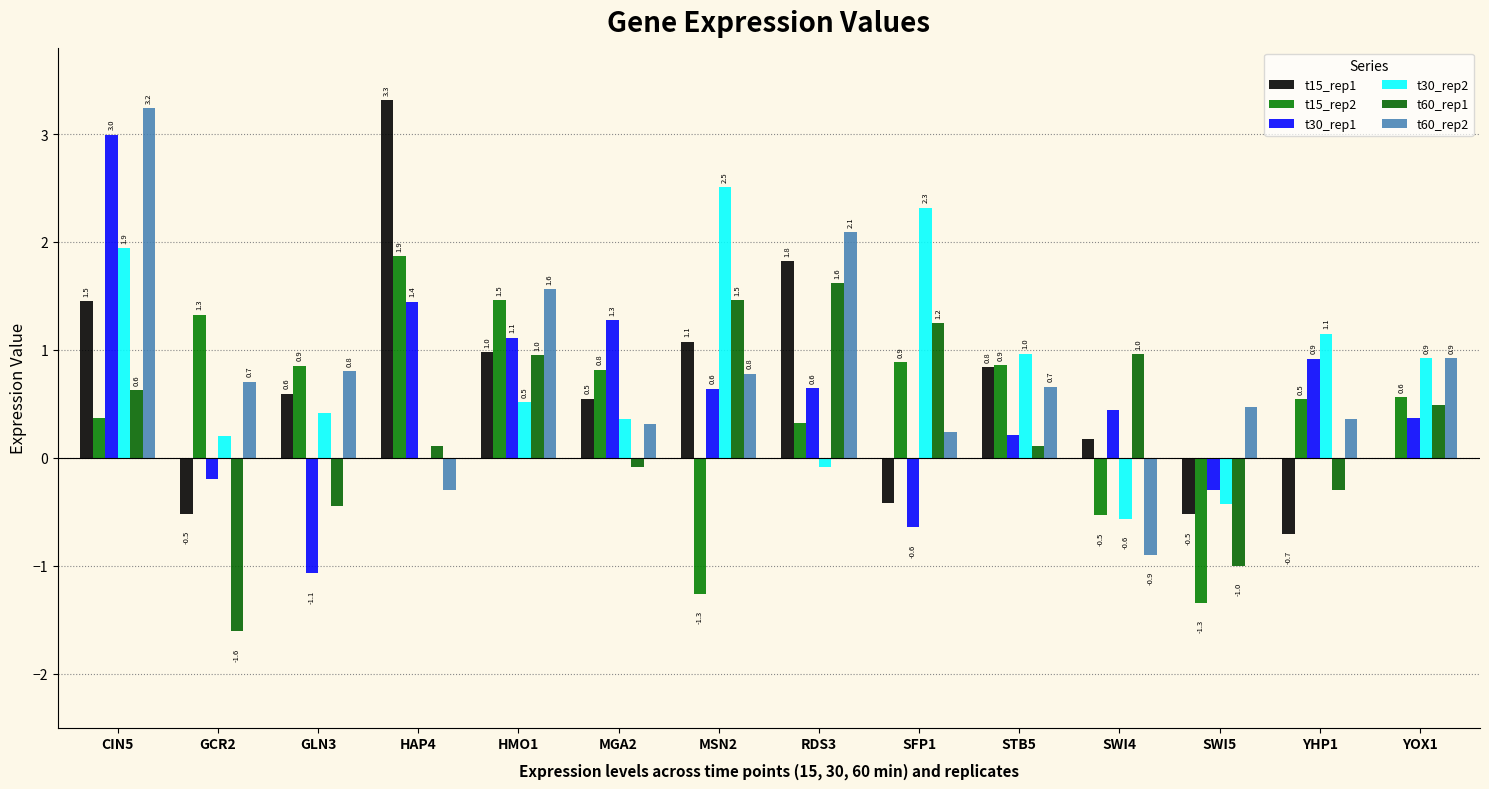

How many groups of bars are there?

14